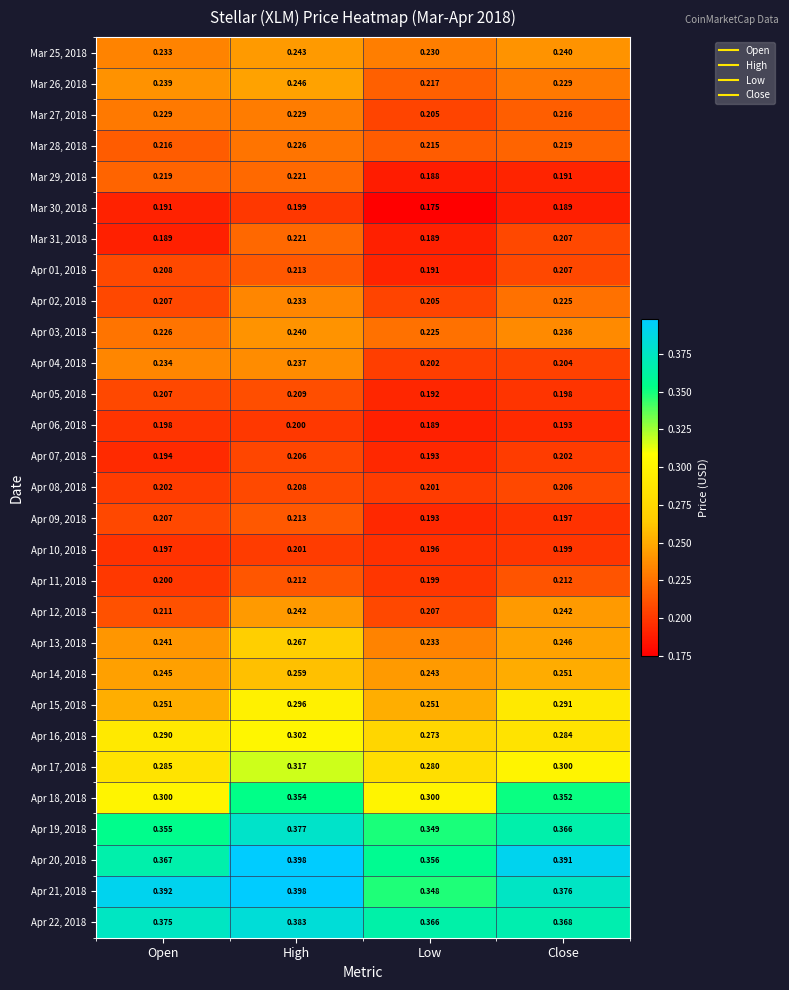

Which label corresponds to the largest value in the chart?

High